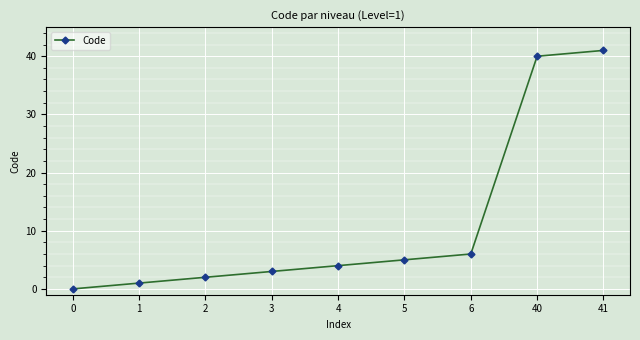

What is the ratio of the value at 2 to the value at 4?

0.5